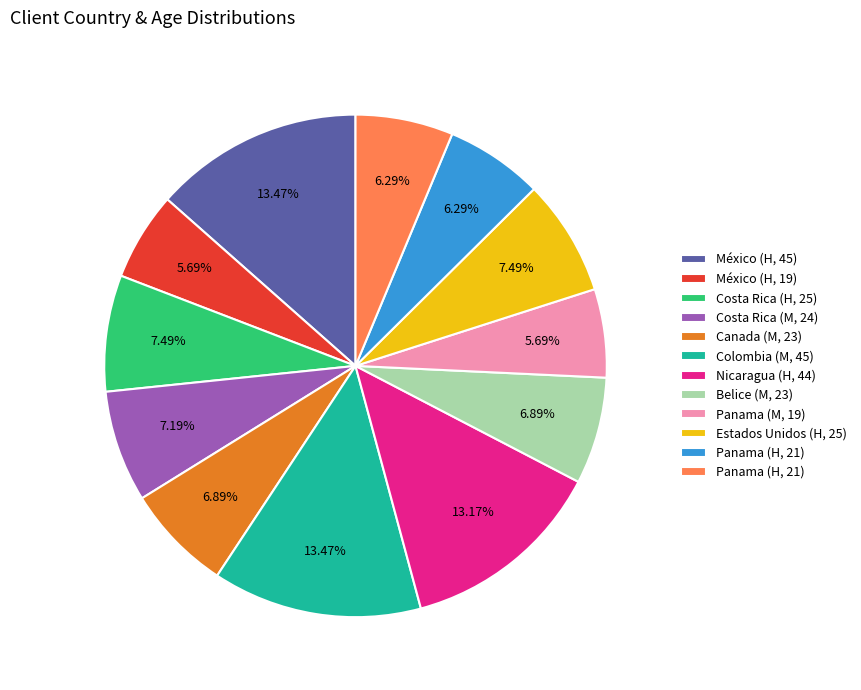

Does any single category account for the majority?

No